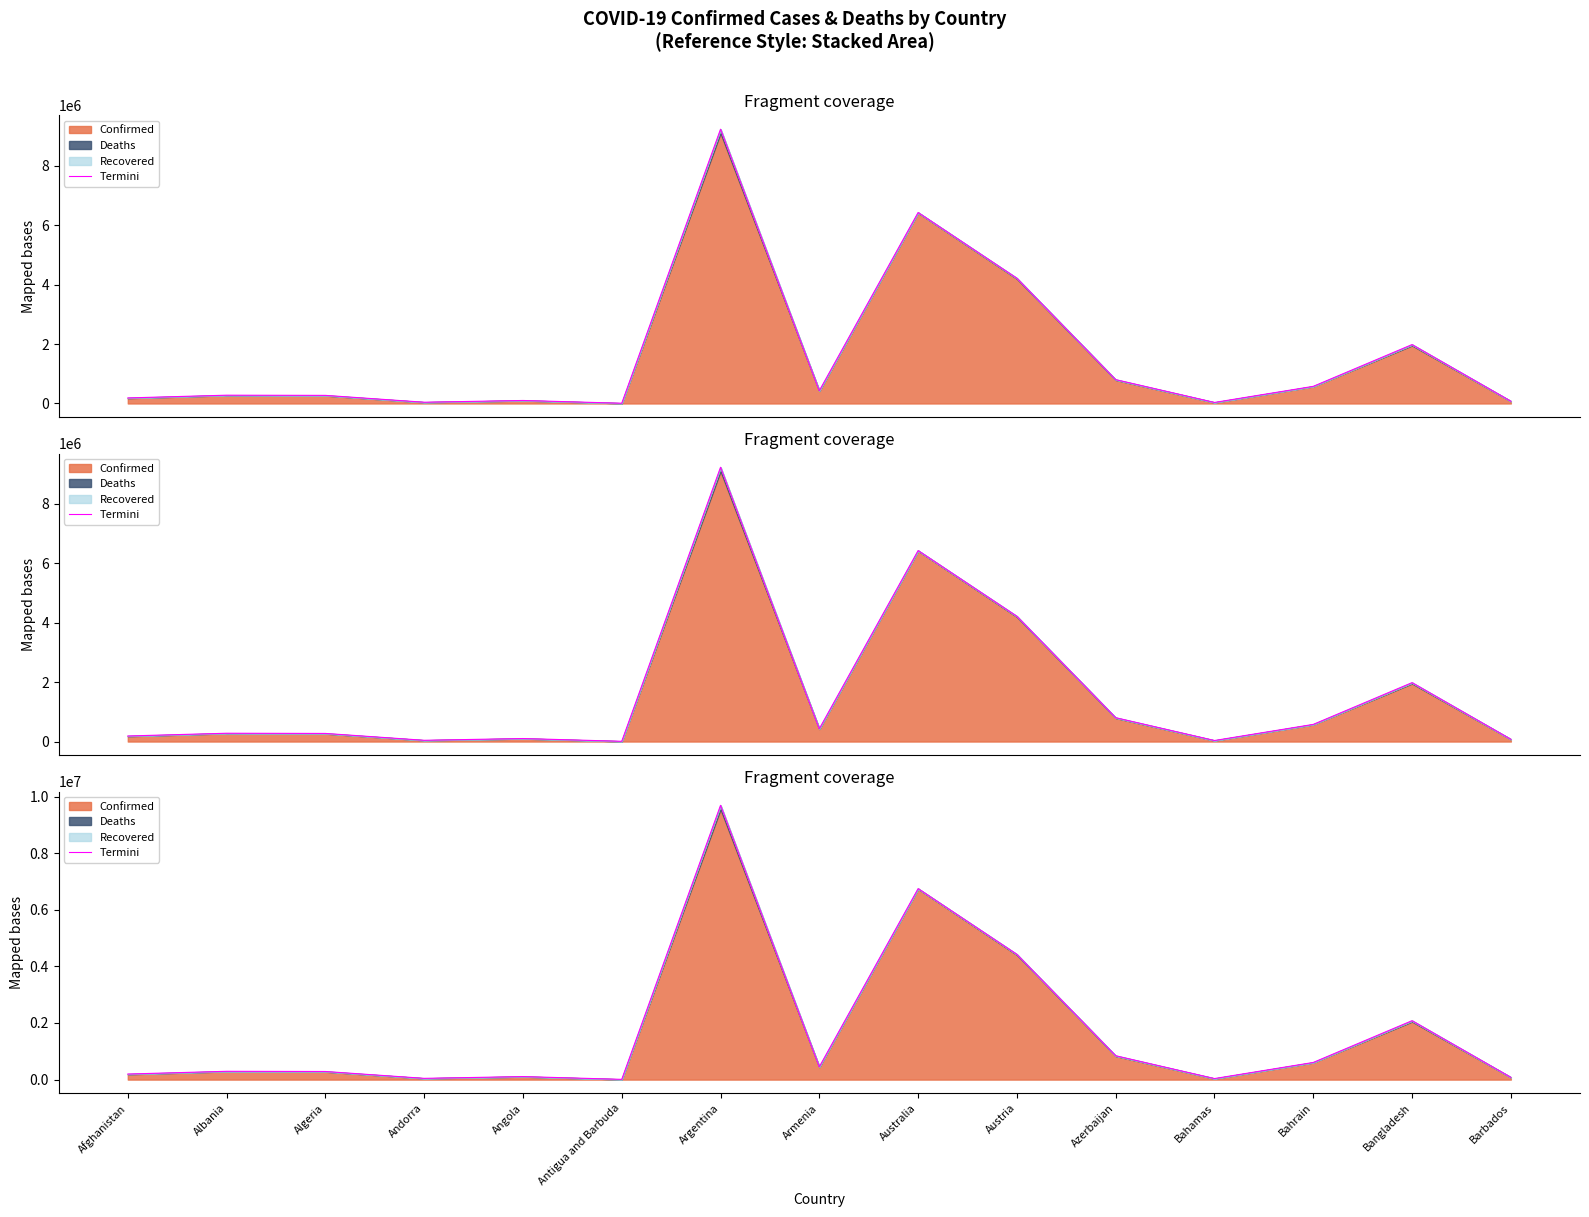

What is the average value?

1726346.3